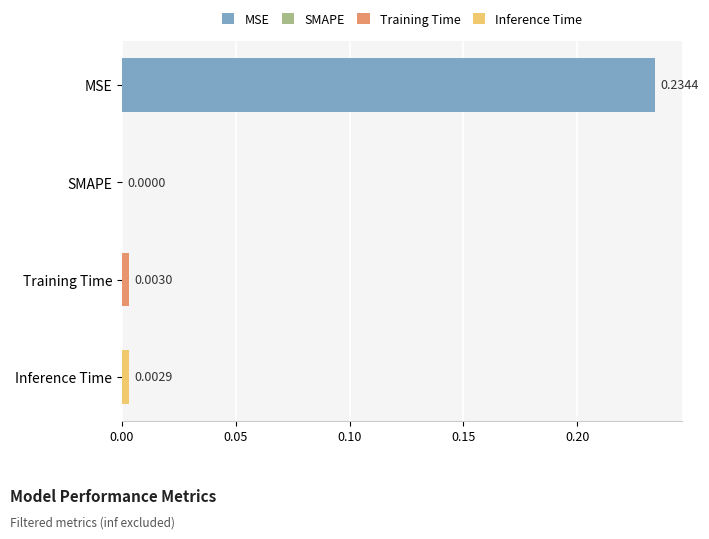

Which label corresponds to the largest value in the chart?

MSE